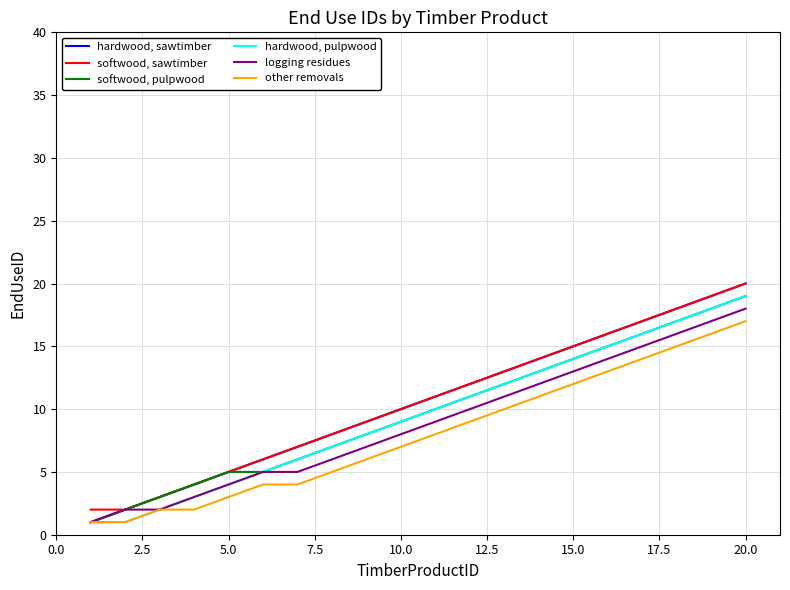

Which series has the widest spread of values?

hardwood, sawtimber